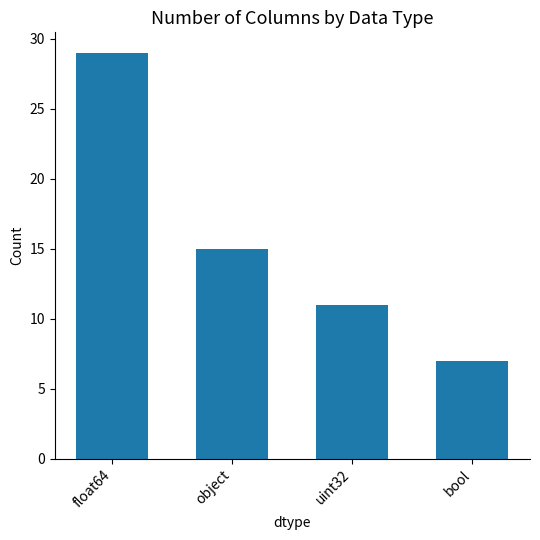

Is it true that the value at bool is 7?

True